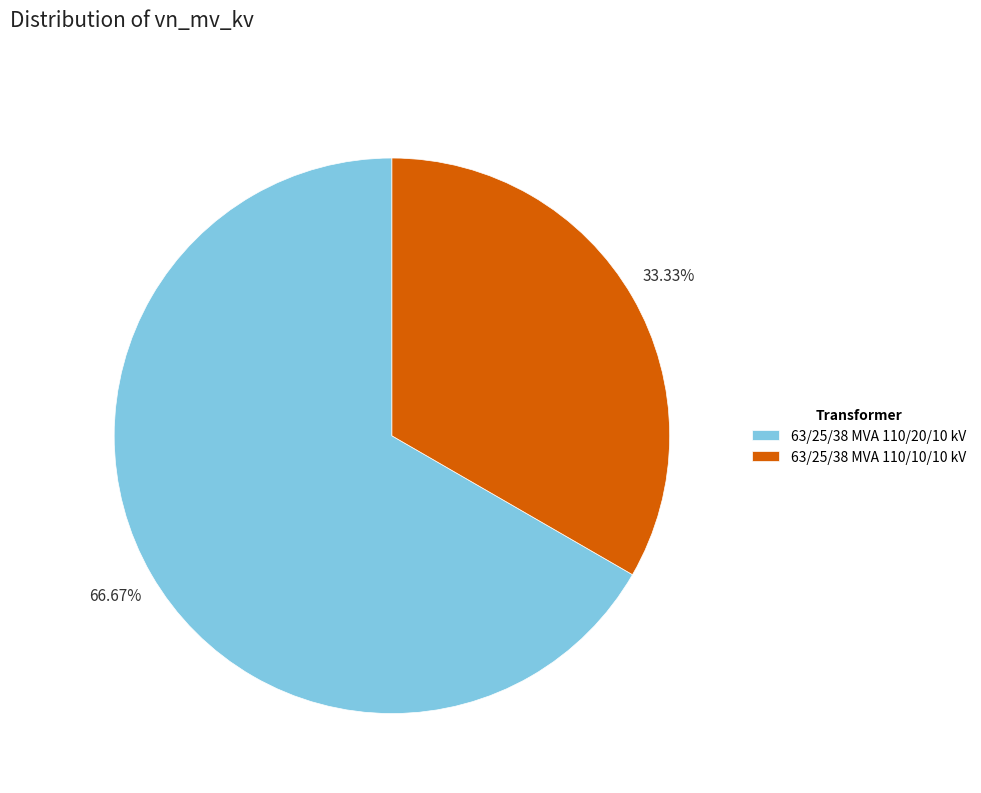

Count the number of slices in the pie.

2